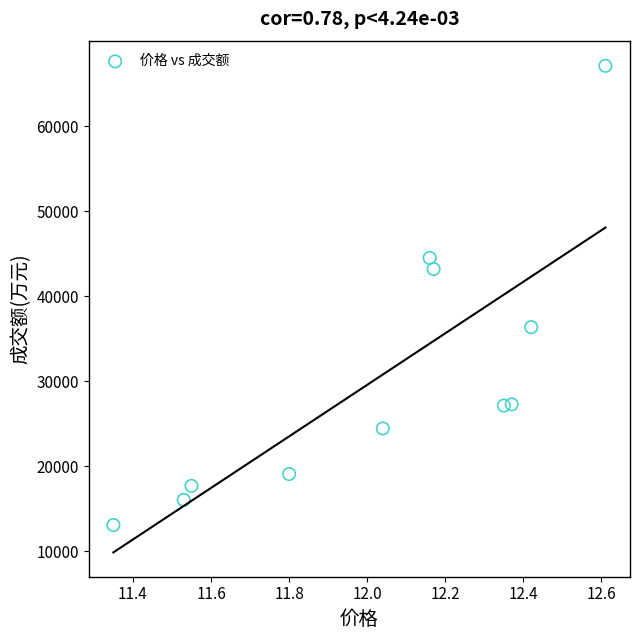

What is the range of Y values (max minus min)?

54030